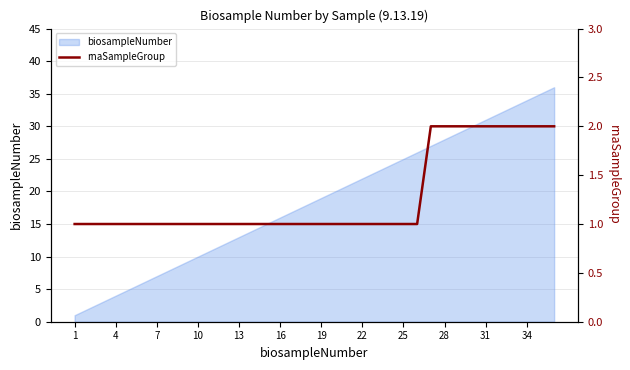

How many lines are shown in the chart?

1